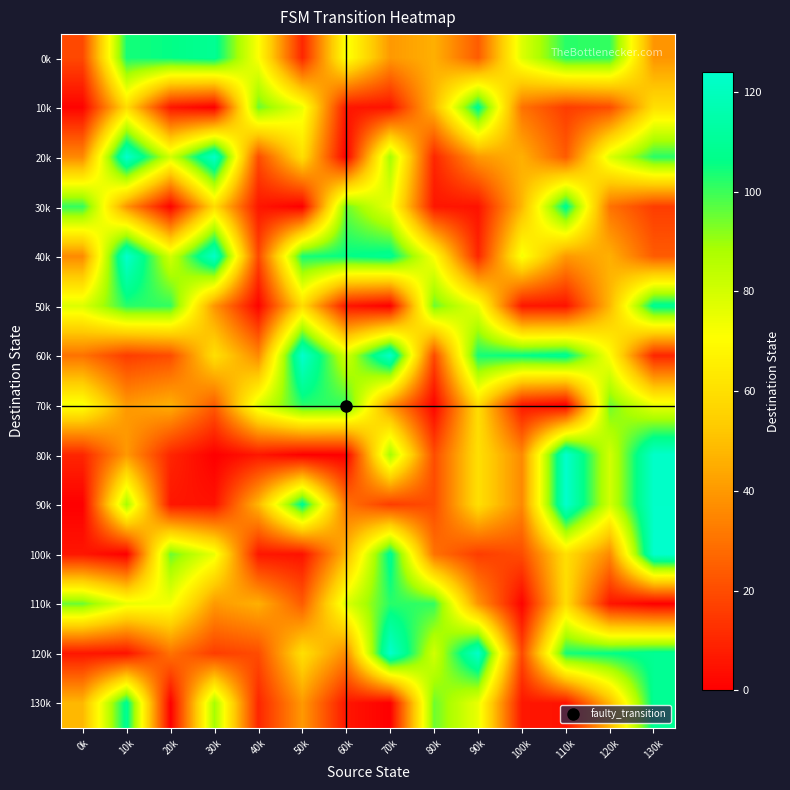

Between 70k and 110k, which is larger?

110k